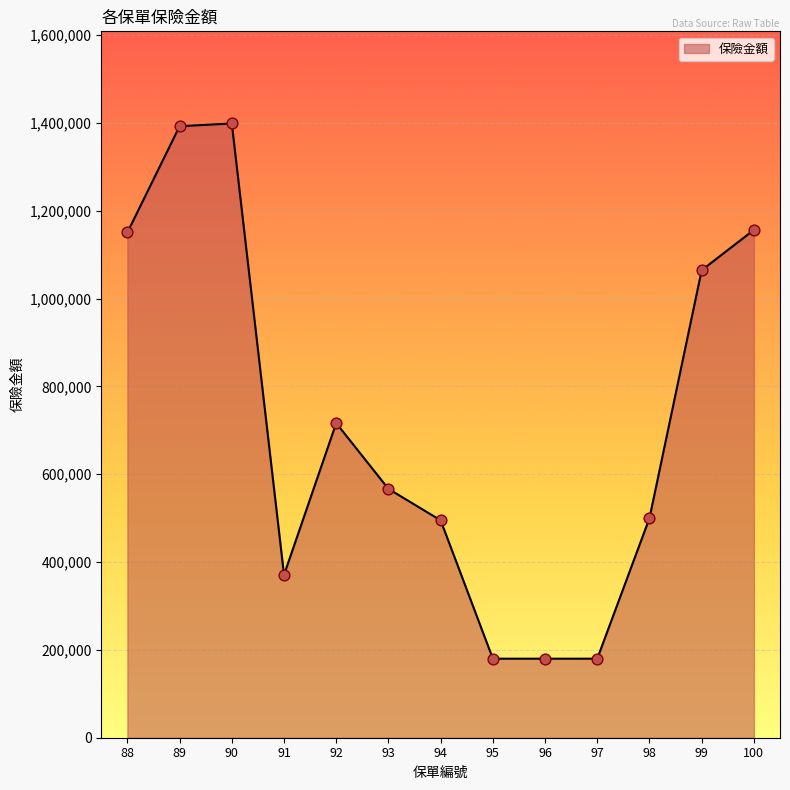

What is the ratio of the value at 96 to the value at 90?

0.1